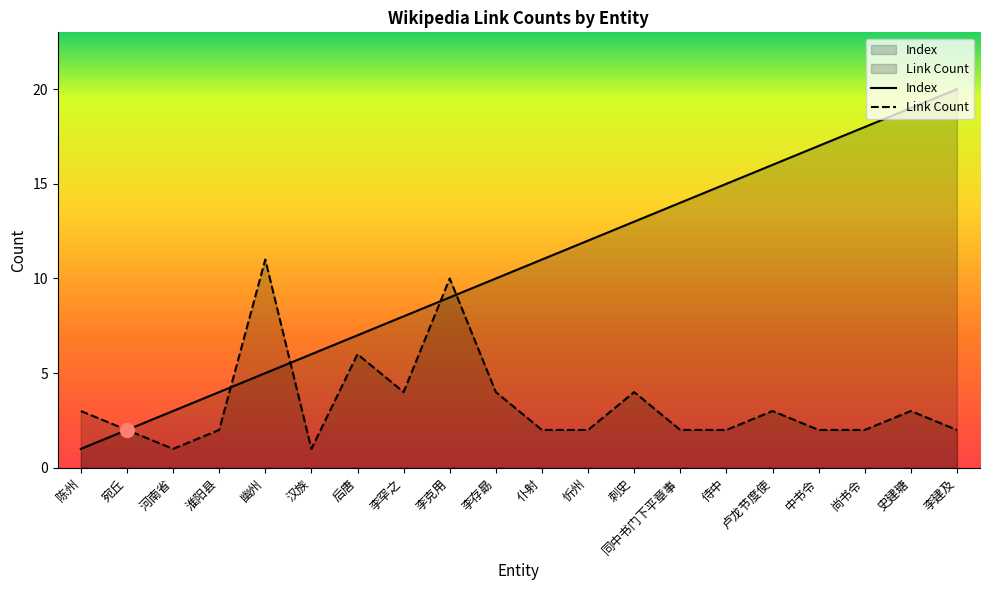

List the labels in order of Index value, smallest first.

陈州, 宛丘, 河南省, 淮阳县, 幽州, 汉族, 后唐, 李罕之, 李克用, 李存勗, 仆射, 忻州, 刺史, 同中书门下平章事, 侍中, 卢龙节度使, 中书令, 尚书令, 史建瑭, 李建及